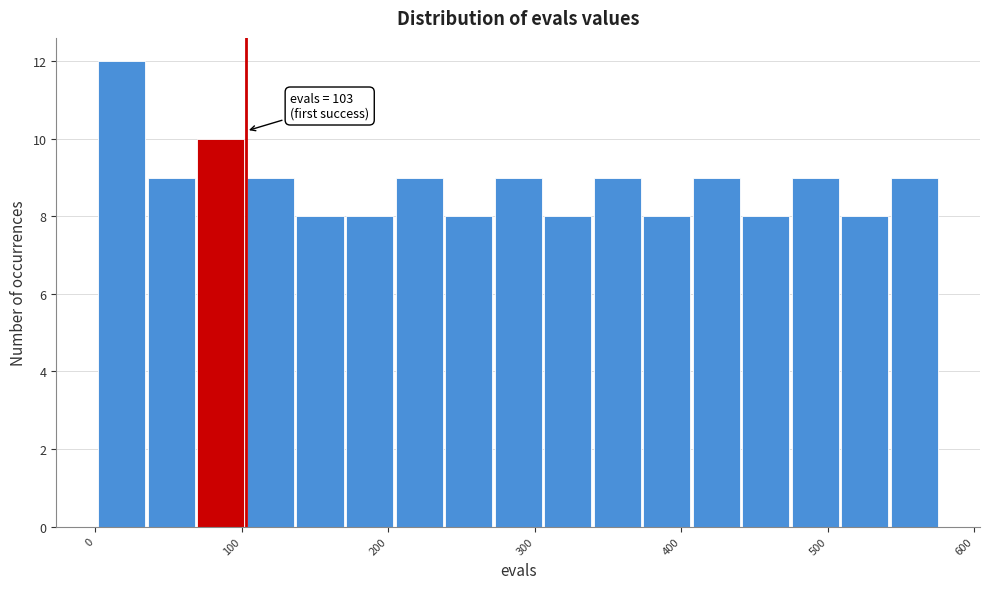

Read against the x-axis, roughly where is the centre of the tallest bar?

20